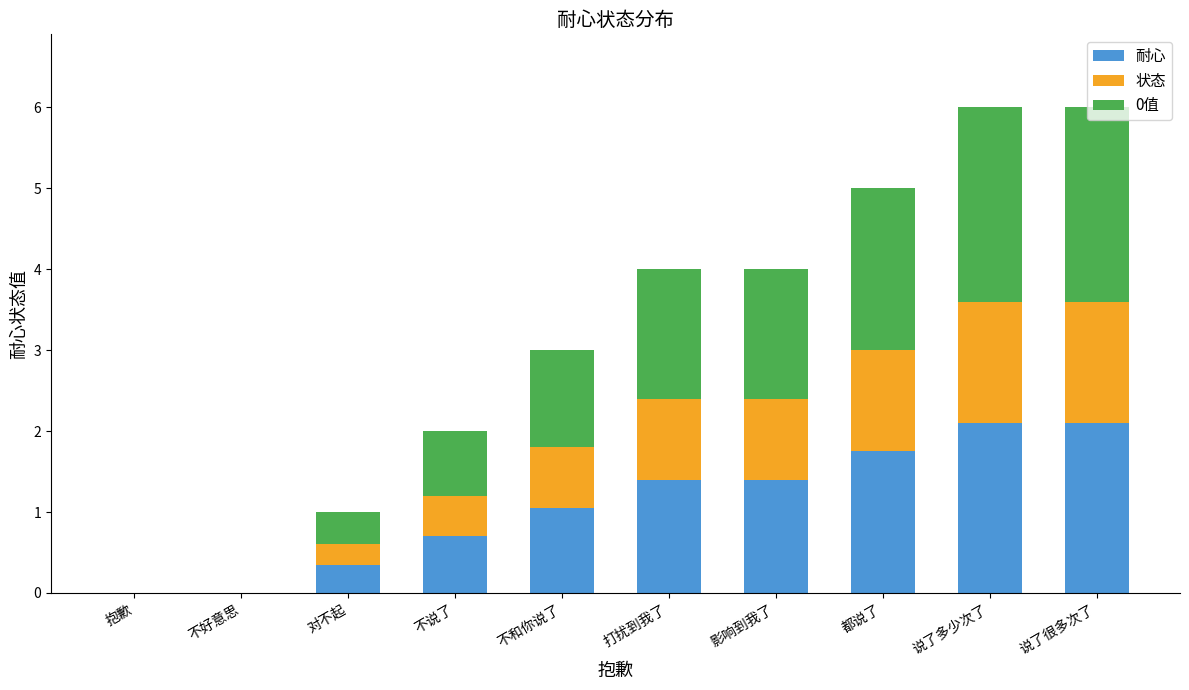

What is the highest value of the 耐心 series?

2.1